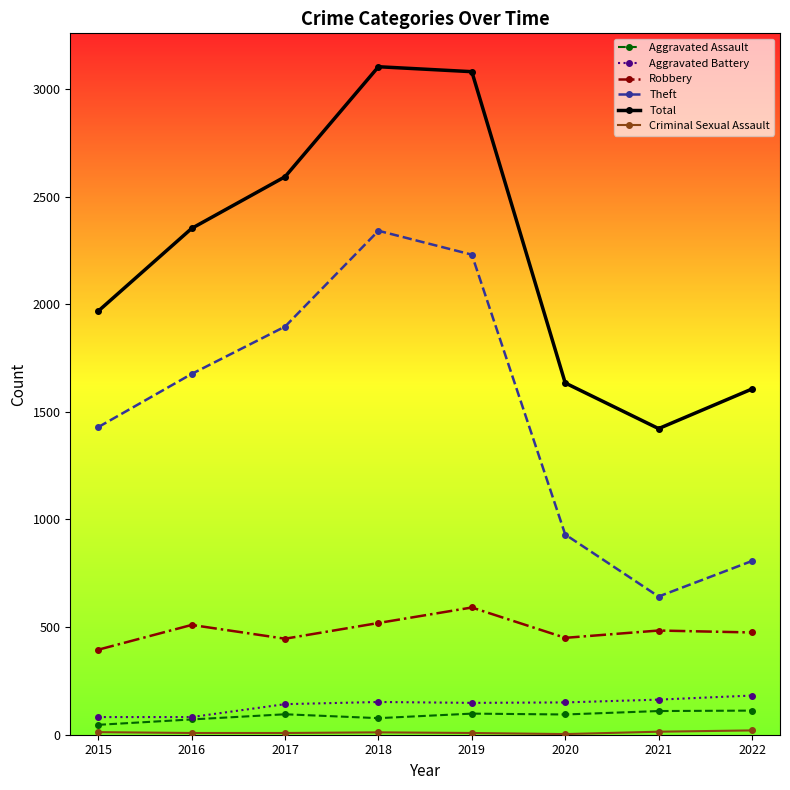

Which series has the largest total across all categories?

Total